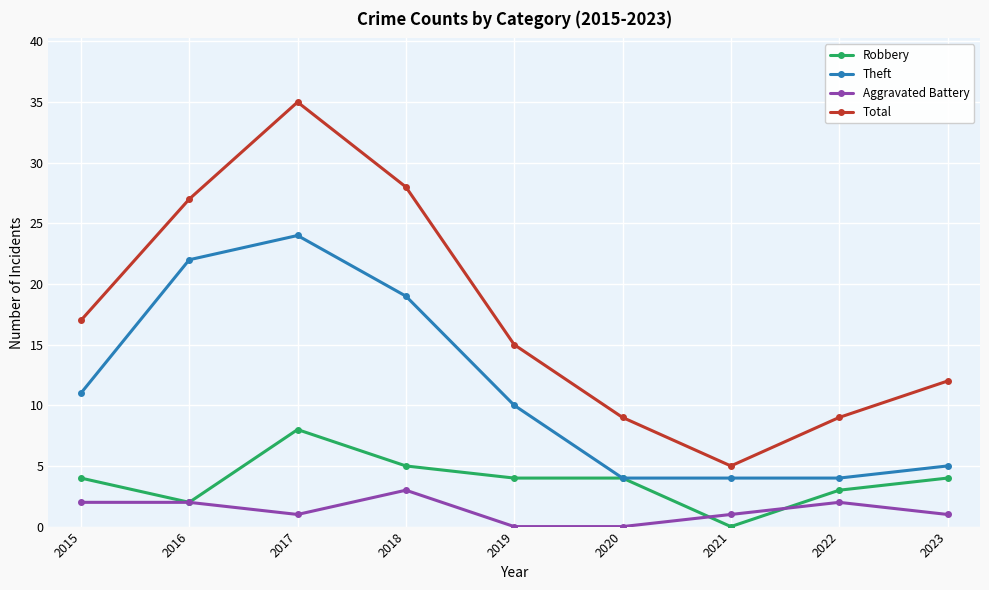

Reading right to left, extract all data points from this chart.

Robbery: 4	3	0	4	4	5	8	2	4
Theft: 5	4	4	4	10	19	24	22	11
Aggravated Battery: 1	2	1	0	0	3	1	2	2
Total: 12	9	5	9	15	28	35	27	17